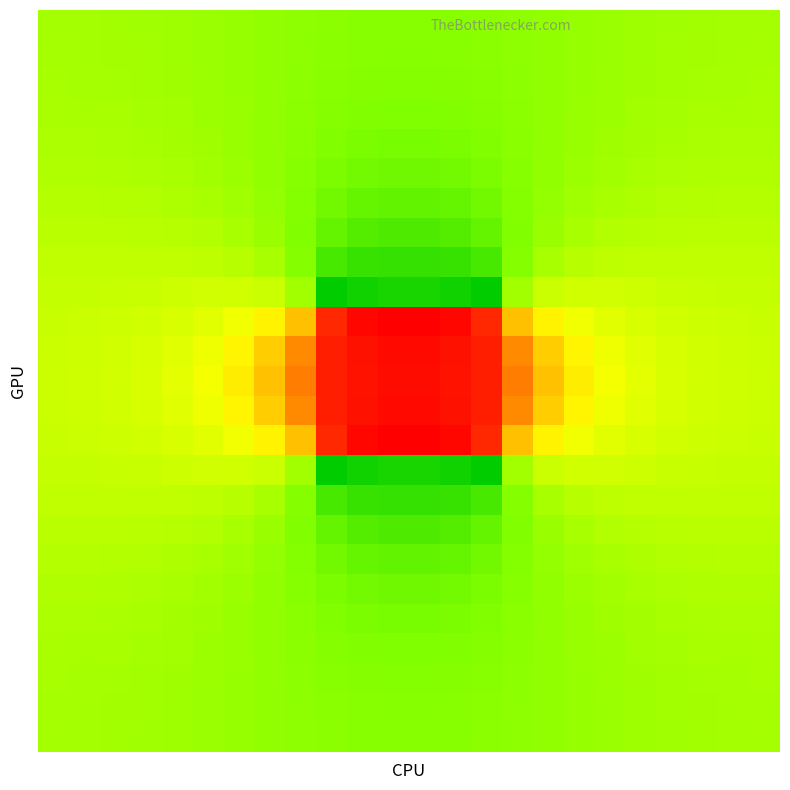

How many categories are shown in the chart?

24